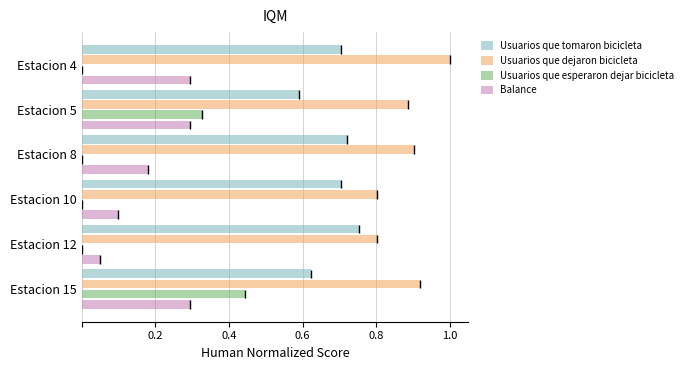

What are all the series names shown in the legend?

Usuarios que tomaron bicicleta, Usuarios que dejaron bicicleta, Usuarios que esperaron dejar bicicleta, Balance